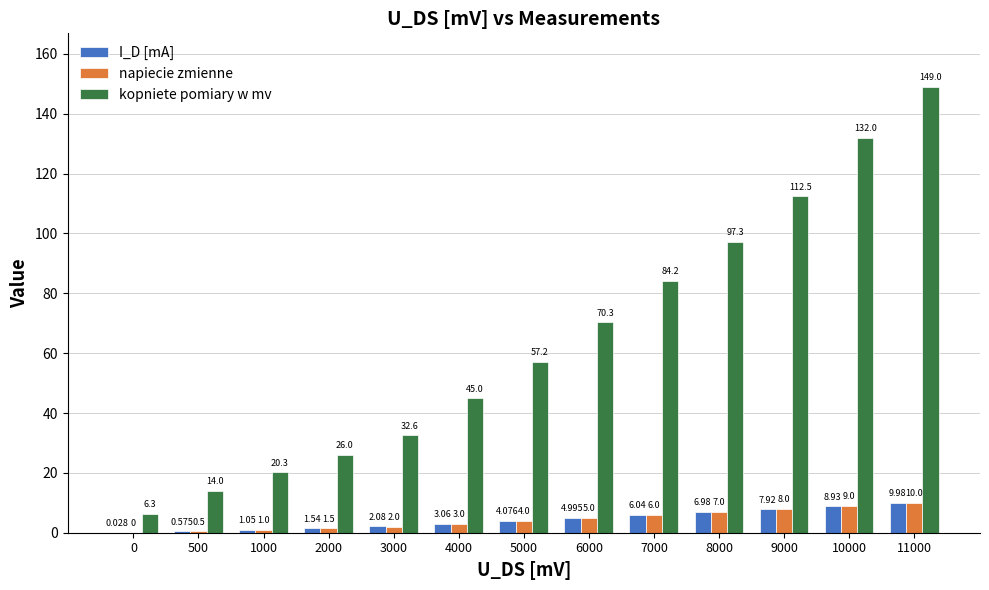

Between 0 and 11000, which series saw the biggest shift?

kopniete pomiary w mv